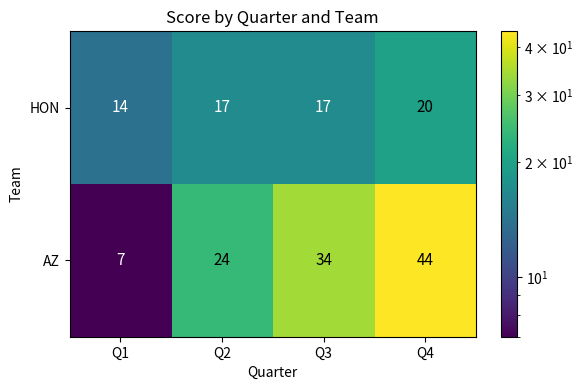

Rank the series by their maximum value, from lowest to highest.

HON, AZ